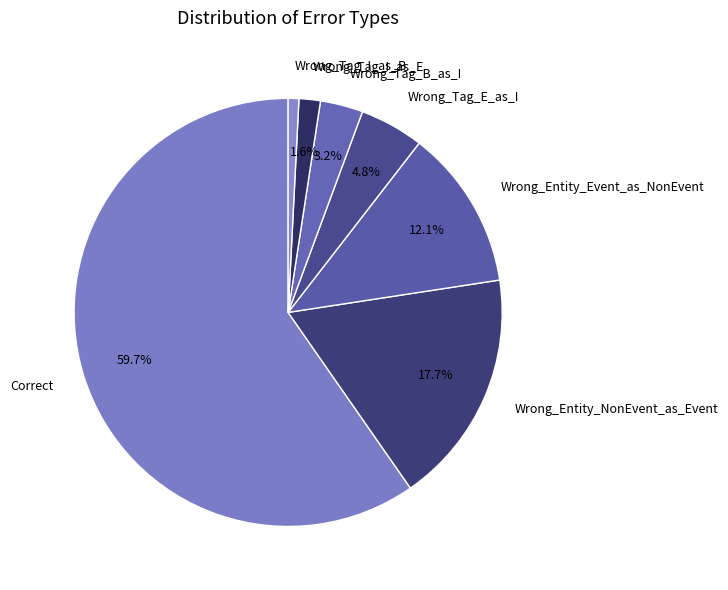

Is there a majority slice in this chart?

Yes